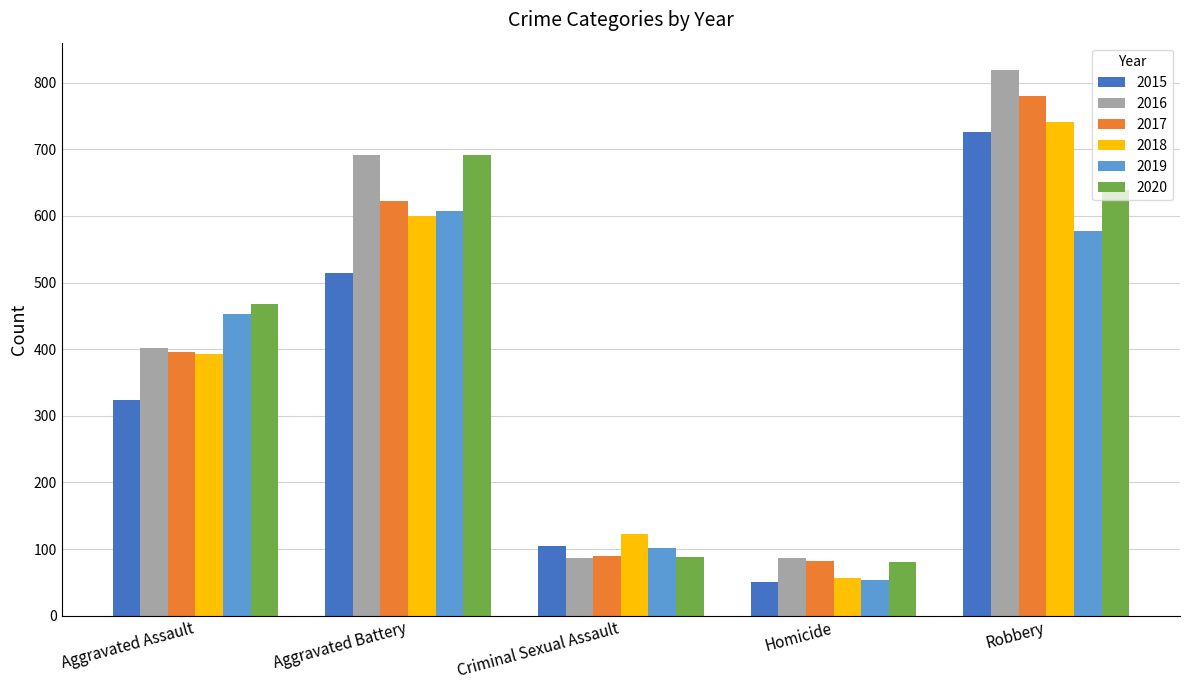

Is it true that 2016 equals 1243 at Robbery?

False